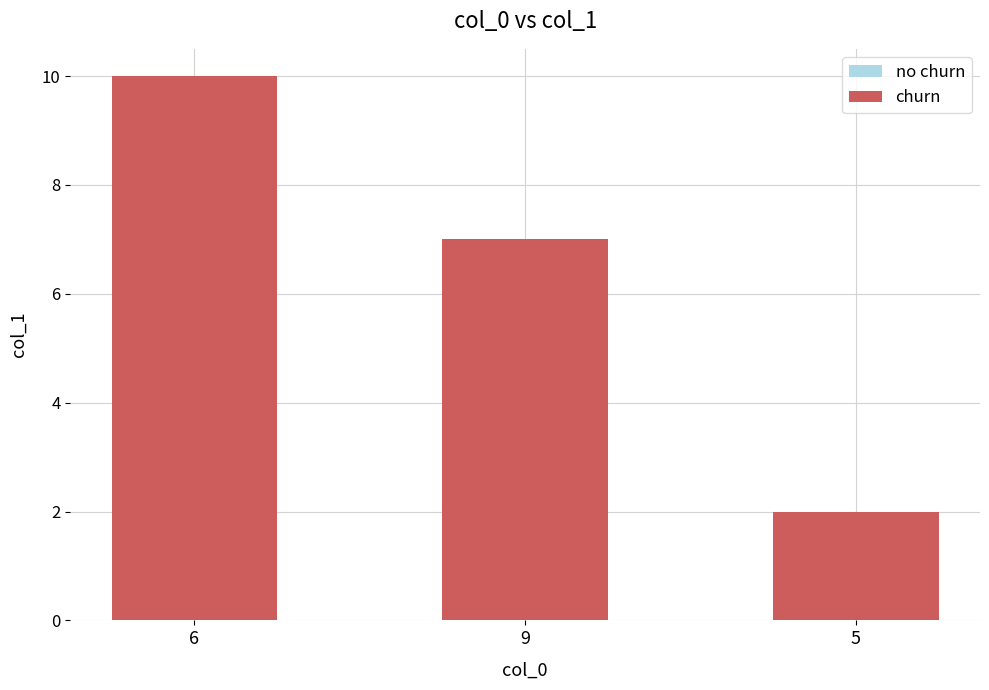

The churn series shows 3 at 5. True or false?

False